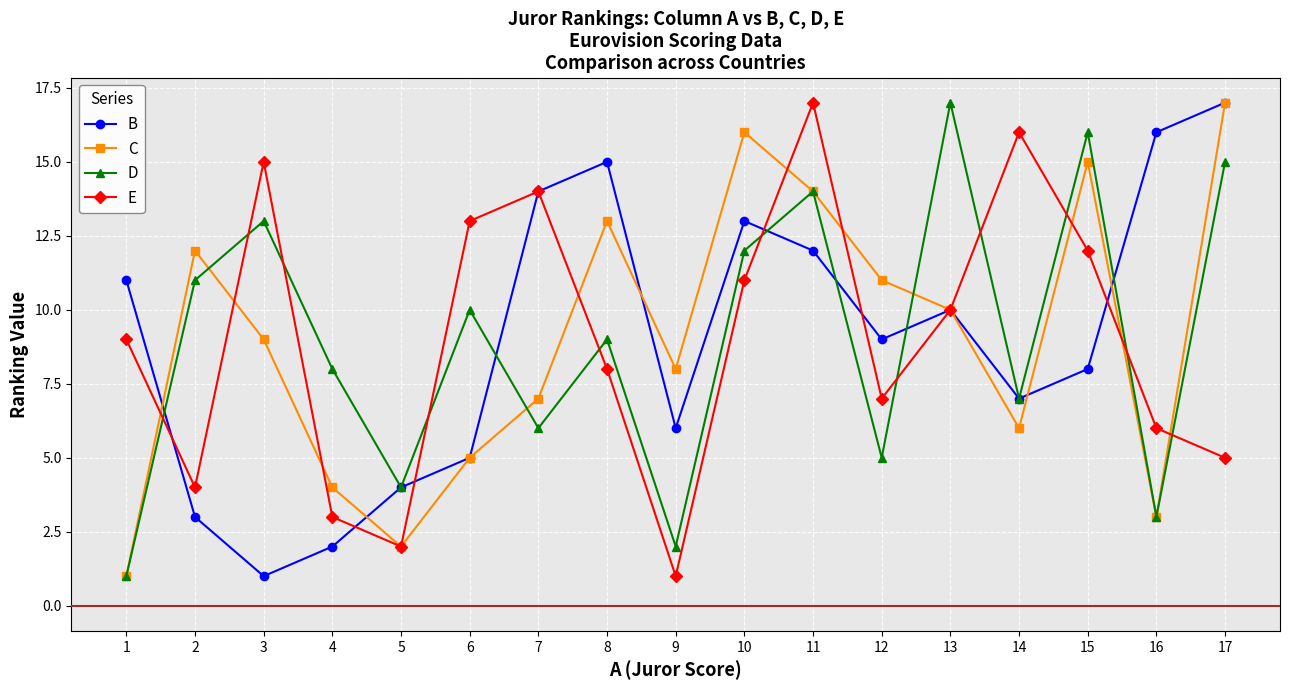

Does the chart have visible grid lines?

Yes